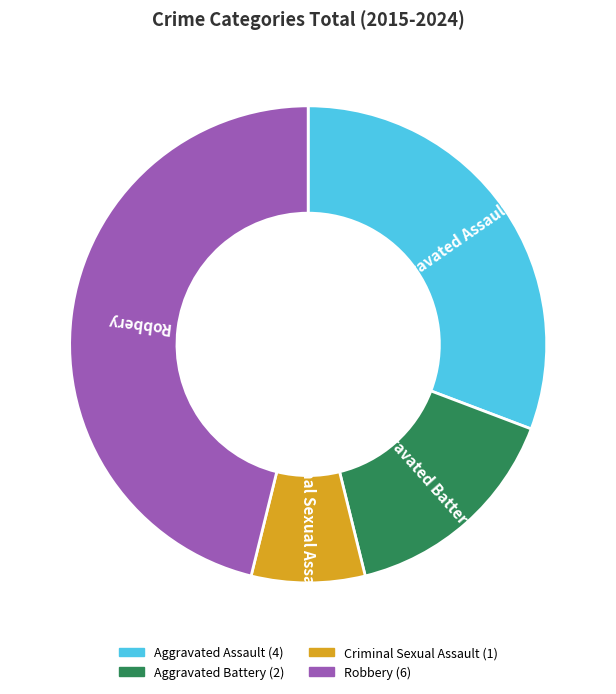

Do Criminal Sexual Assault and Robbery together represent more than half of the pie?

Yes